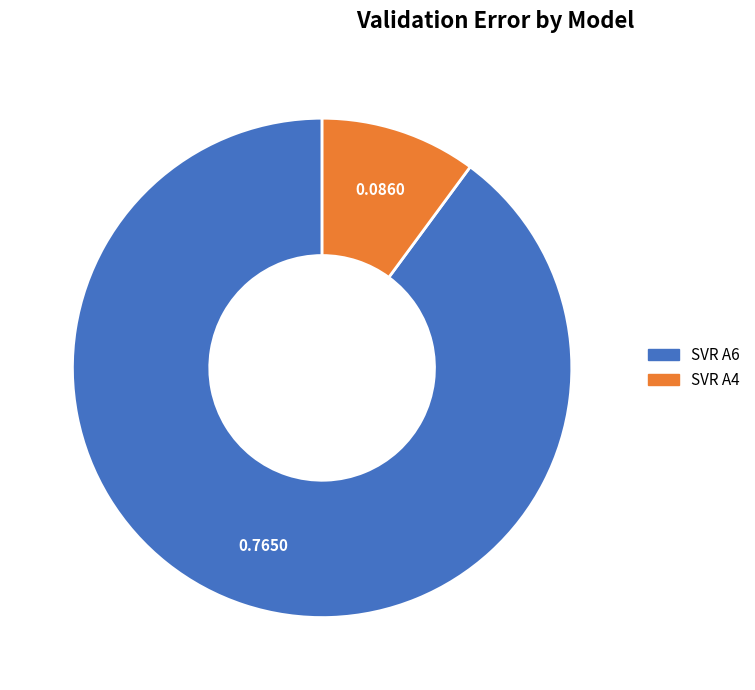

Does any single category account for the majority?

Yes